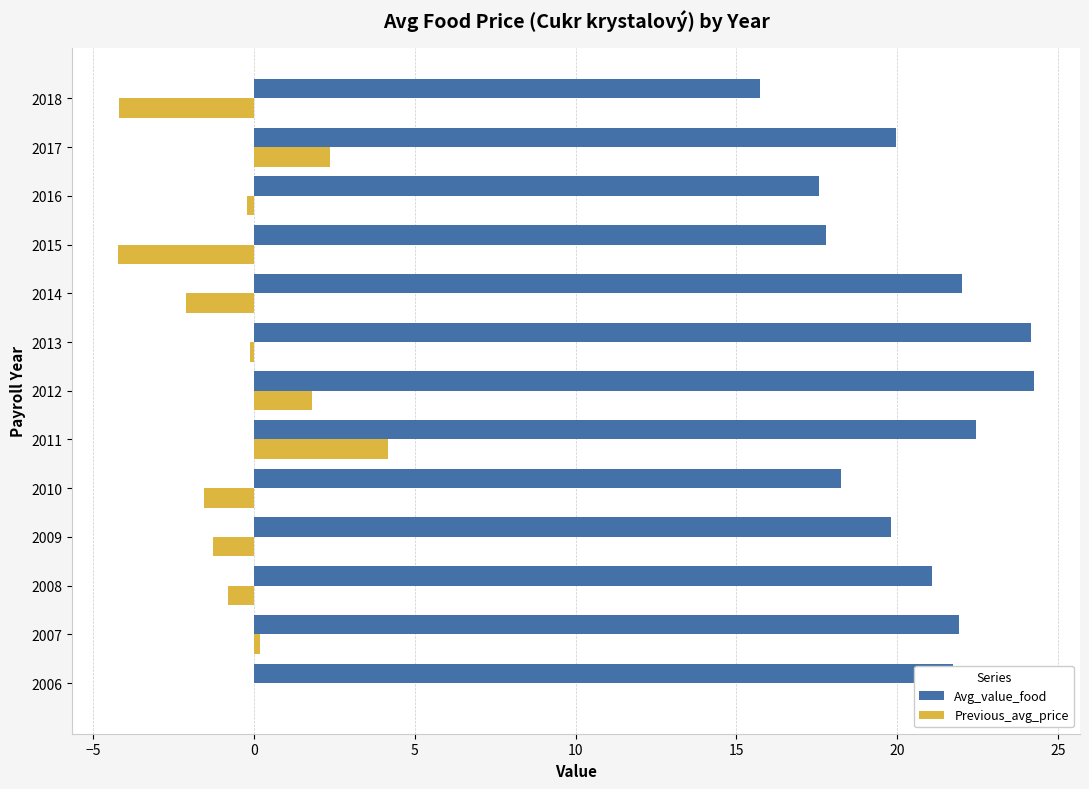

Which series changed the most between 2009 and 2015?

Previous_avg_price